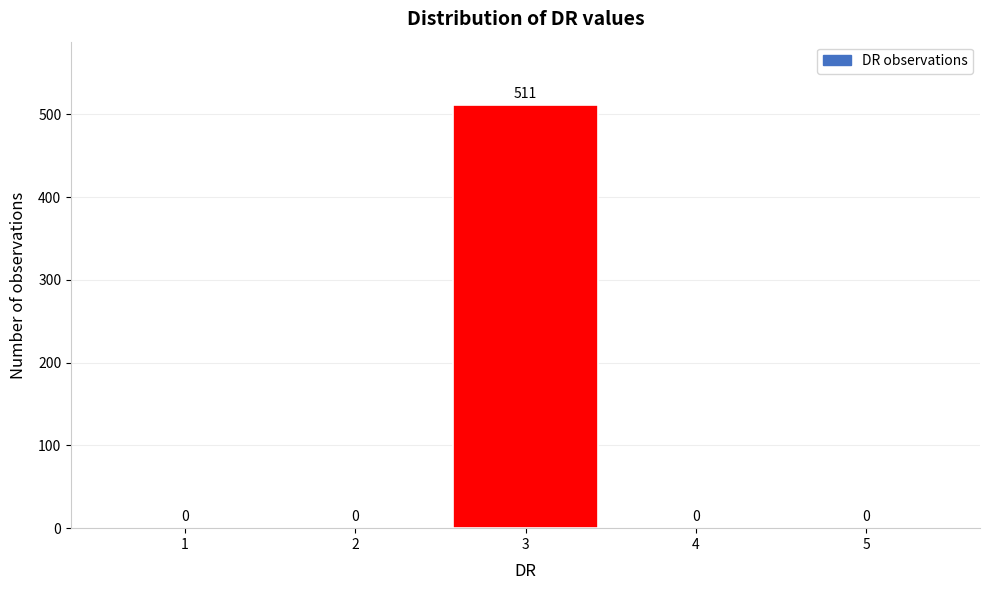

Reading right to left, extract all data points from this chart.

5=0	4=0	3=511	2=0	1=0